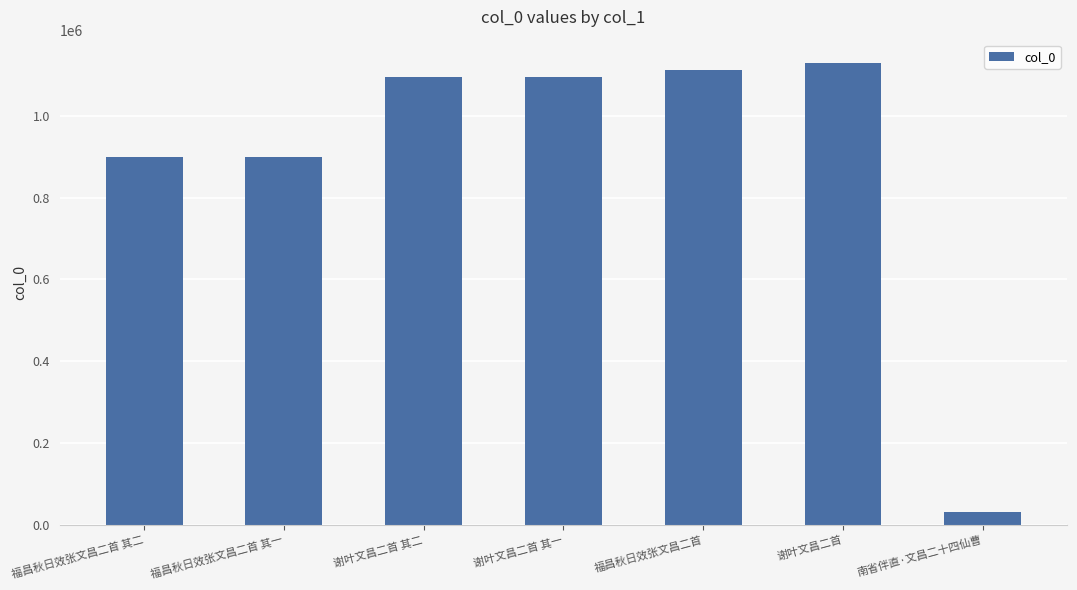

Which has a higher value, 福昌秋日效张文昌二首 其二 or 南省伴直·文昌二十四仙曹?

福昌秋日效张文昌二首 其二